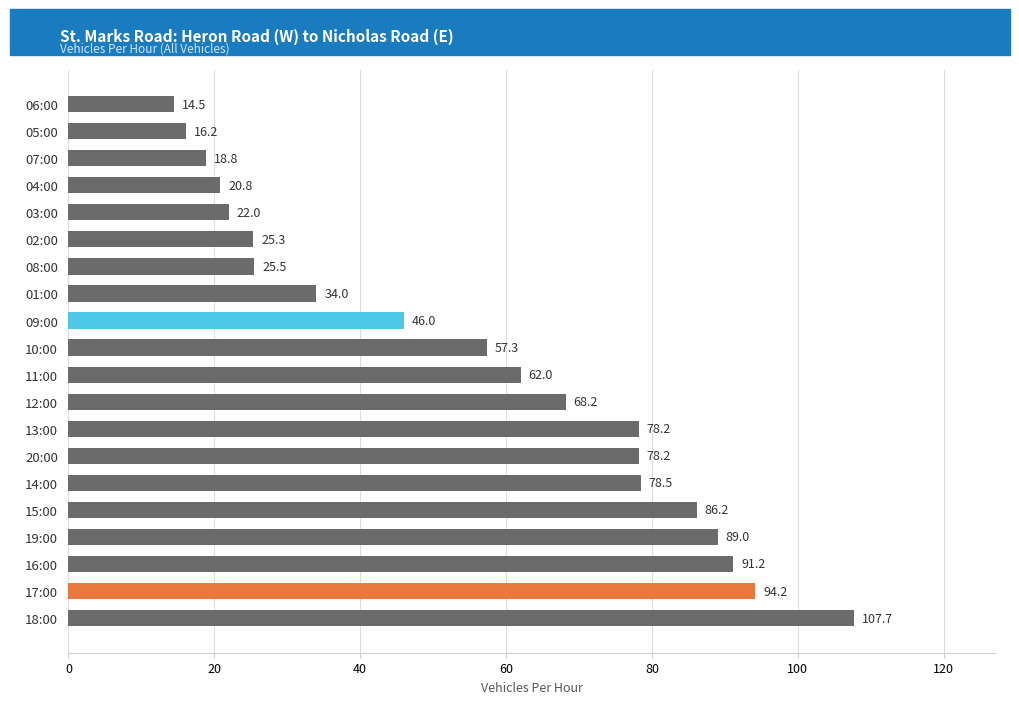

How many bars are there in total?

20